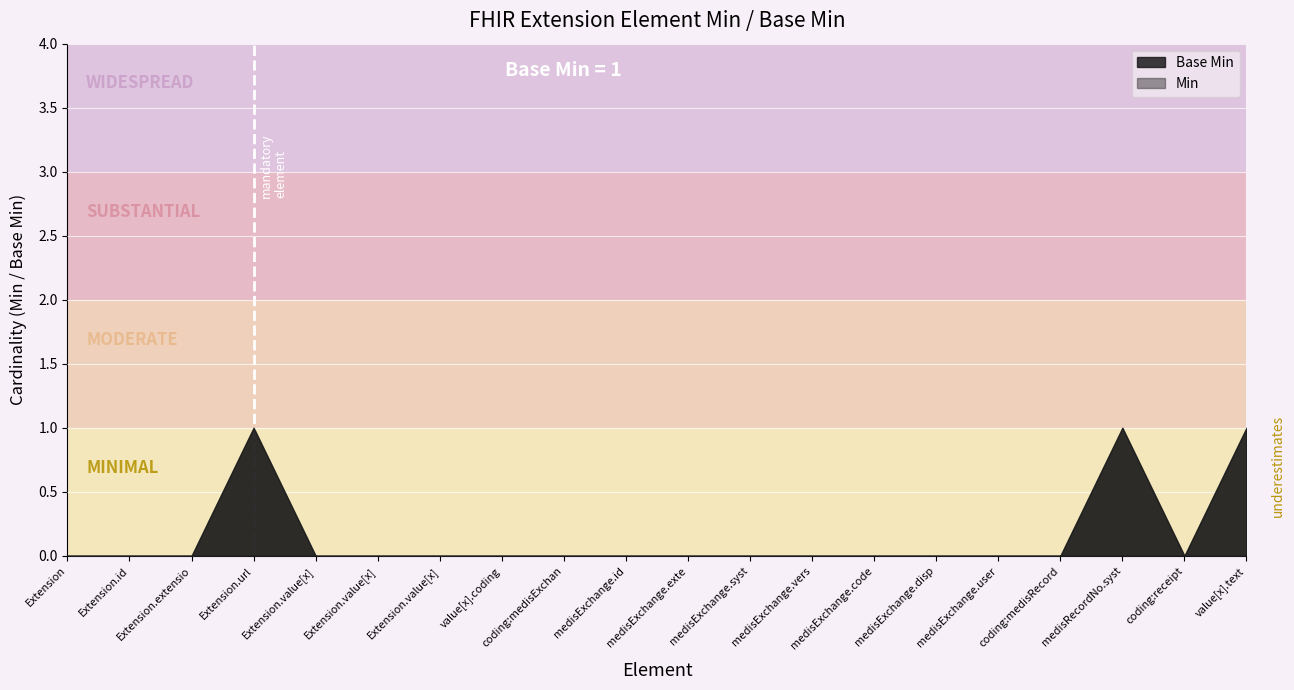

Where is Min nearest to the value 0?

Extension